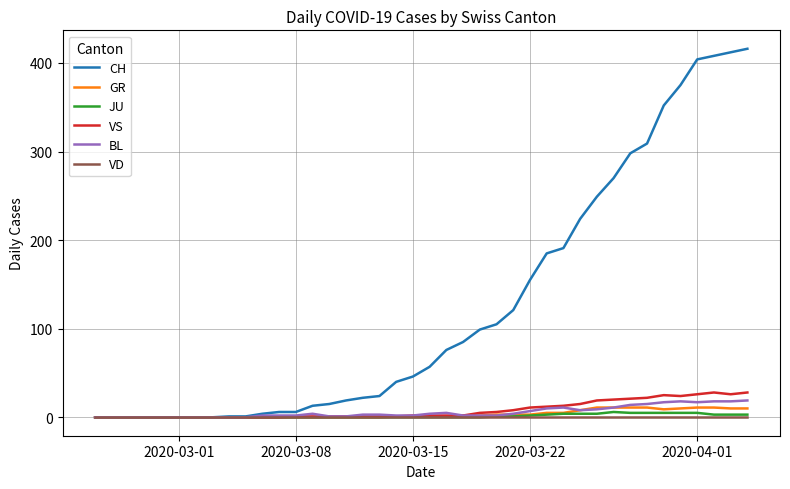

What is the average value of the BL series?

6